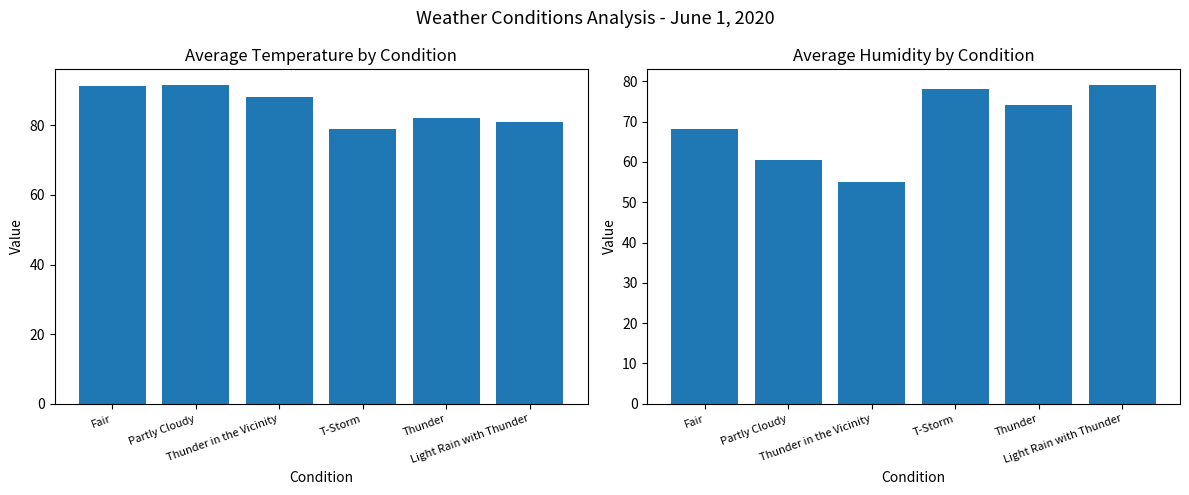

Are the bars horizontal?

No